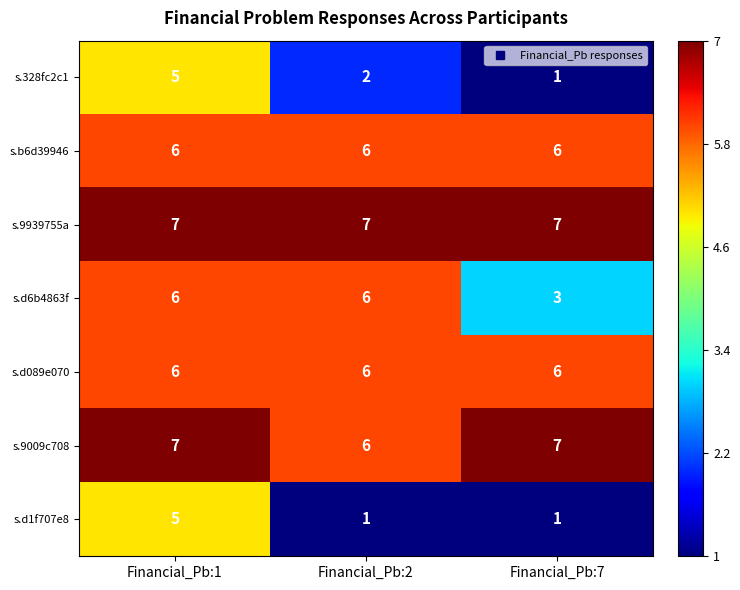

At how many categories does at least one series exceed 4?

3